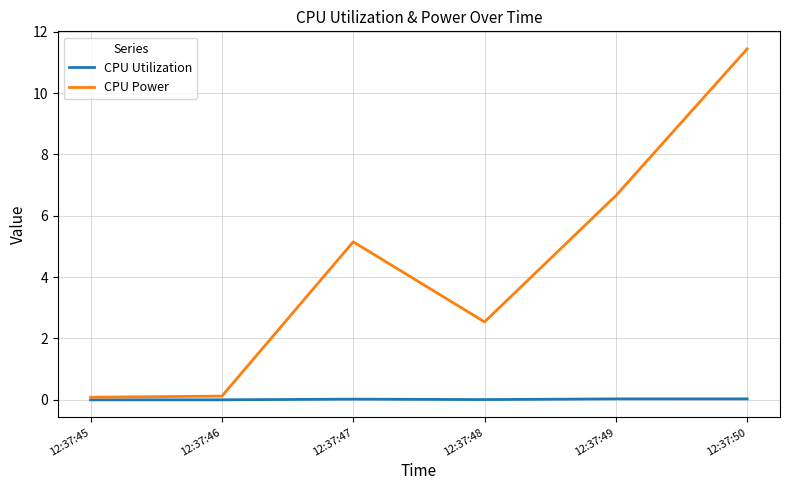

Where does the CPU Power series first go above 5?

12:37:47